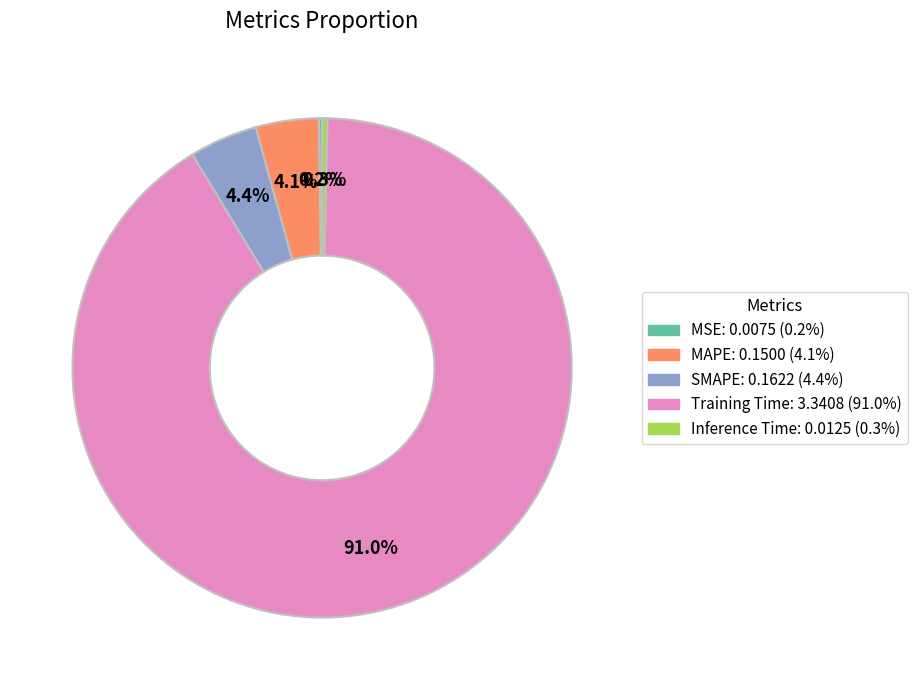

To the nearest percent, what is the difference between the MAPE and Inference Time slice percentages?

4%